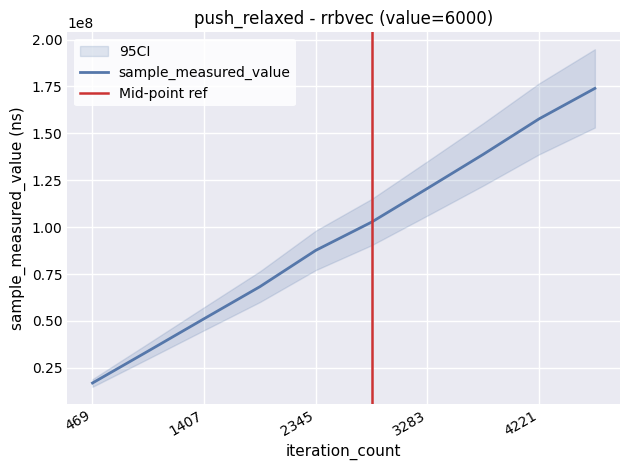

Reading right to left, what are all the values shown in this chart?

173958837	157710038	138795455	120650207	102687061	87635930	68288890	51204388	33991101	16936466